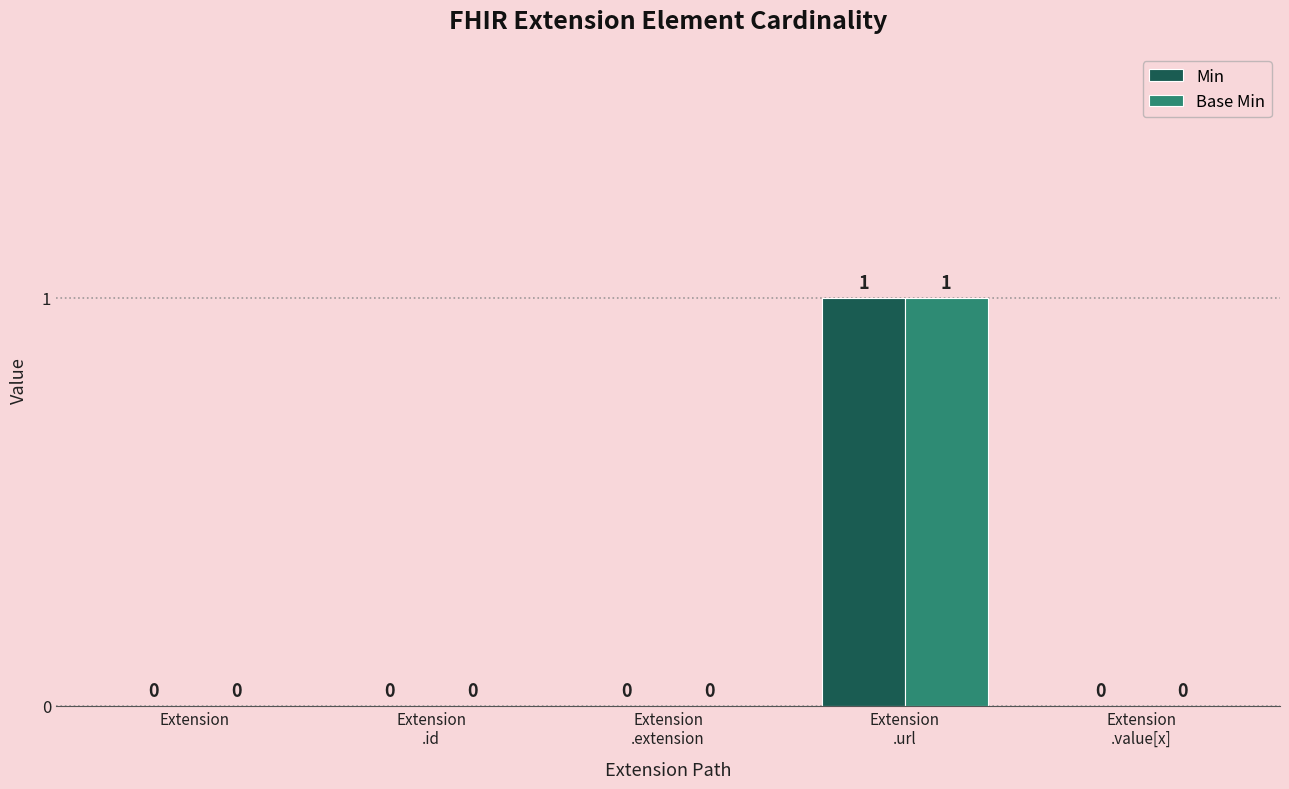

Is it true that Base Min equals 0 at Extension?

True